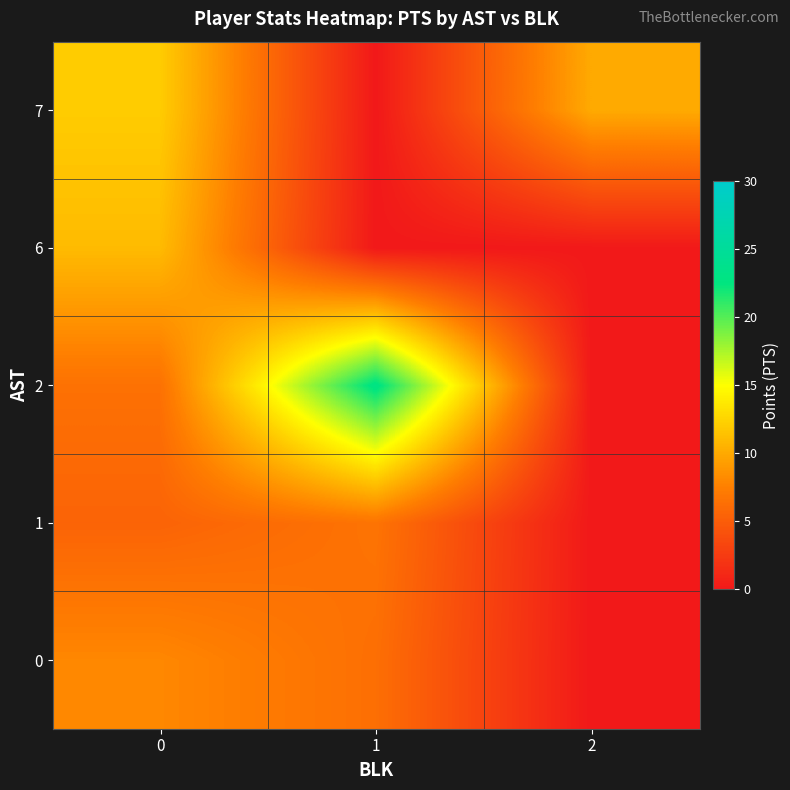

Which series has the largest total across all categories?

2